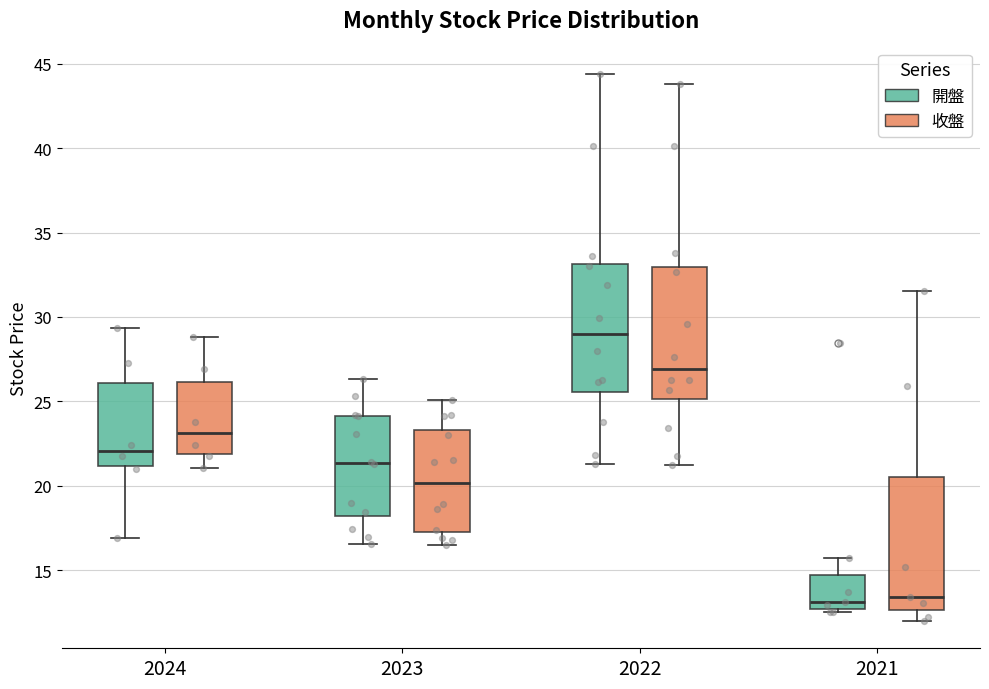

Reading left to right, read every box against the y-axis: the position of its median line, the range the box covers, and the ends of its whiskers. The values are not printed on the chart, so give them approximately, as read against the axis.

2024 (開盤): median 22.0, box 21.0 to 26.0, whiskers 17.0 to 29.5
2024 (收盤): median 23.0, box 22.0 to 26.0, whiskers 21.0 to 29.0
2023 (開盤): median 21.5, box 18.0 to 24.0, whiskers 16.5 to 26.5
2023 (收盤): median 20.0, box 17.5 to 23.5, whiskers 16.5 to 25.0
2022 (開盤): median 29.0, box 25.5 to 33.0, whiskers 21.5 to 44.5
2022 (收盤): median 27.0, box 25.0 to 33.0, whiskers 21.5 to 44.0
2021 (開盤): median 13.0, box 12.5 to 14.5, whiskers 12.5 (just below the box's lower edge) to 16.0
2021 (收盤): median 13.5, box 12.5 to 20.5, whiskers 12.0 to 31.5